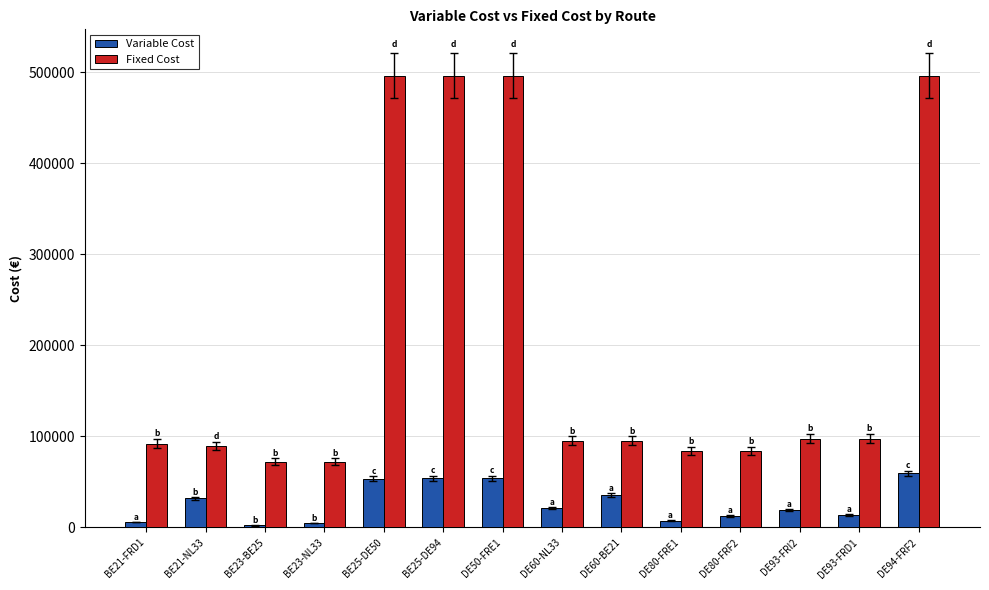

Are the bars horizontal?

No